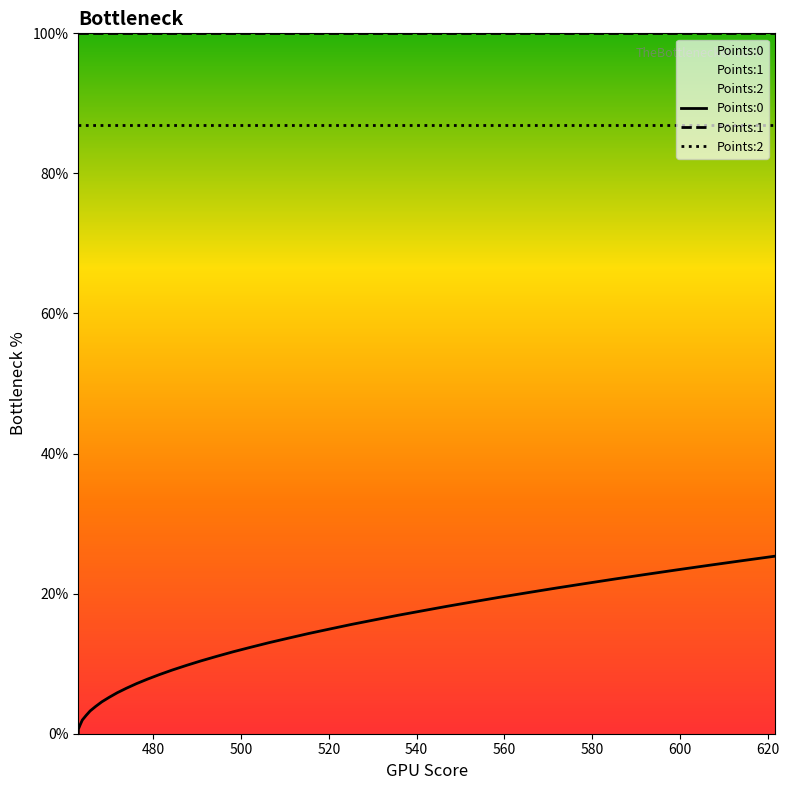

Which series has the largest total across all categories?

Points:1